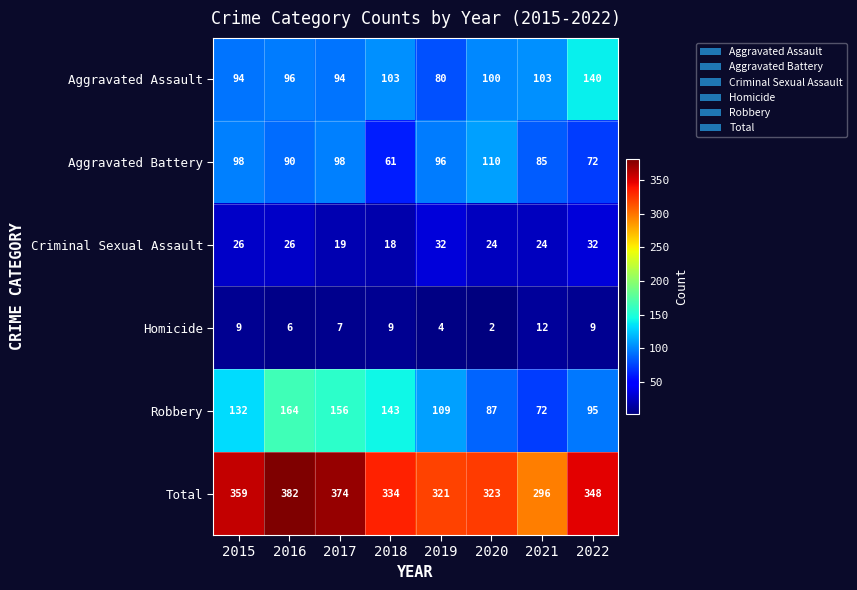

At which label is Total closest to 339?

2018